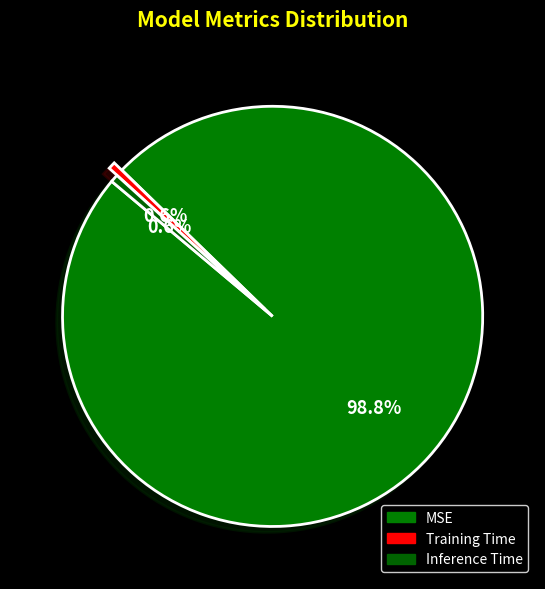

Rank the categories by value from highest to lowest.

MSE, Inference Time, Training Time